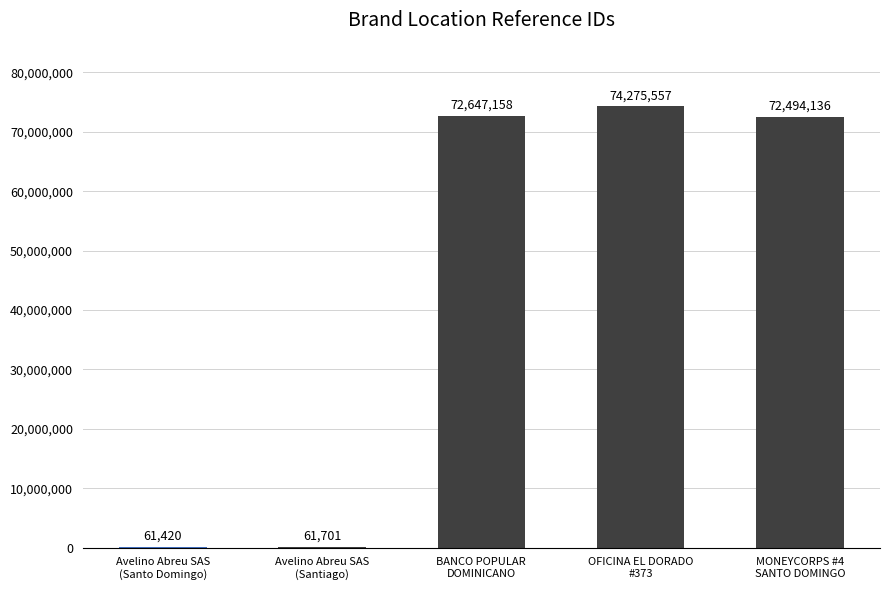

What is the greatest value displayed?

74275557